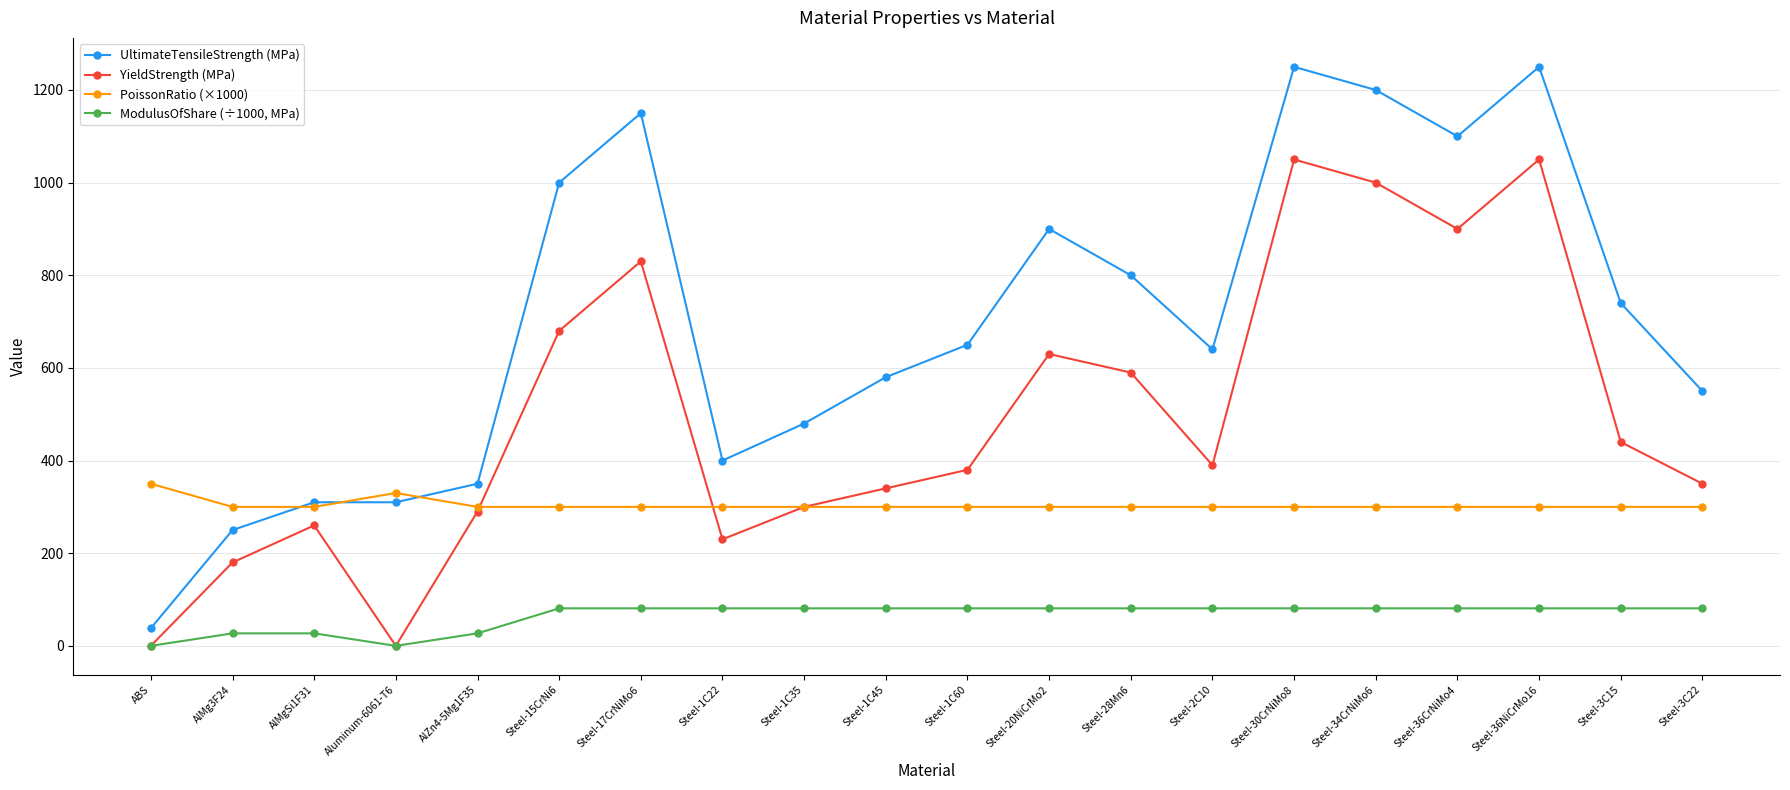

What is the value of the UltimateTensileStrength (MPa) point at the 12th from the left?

900